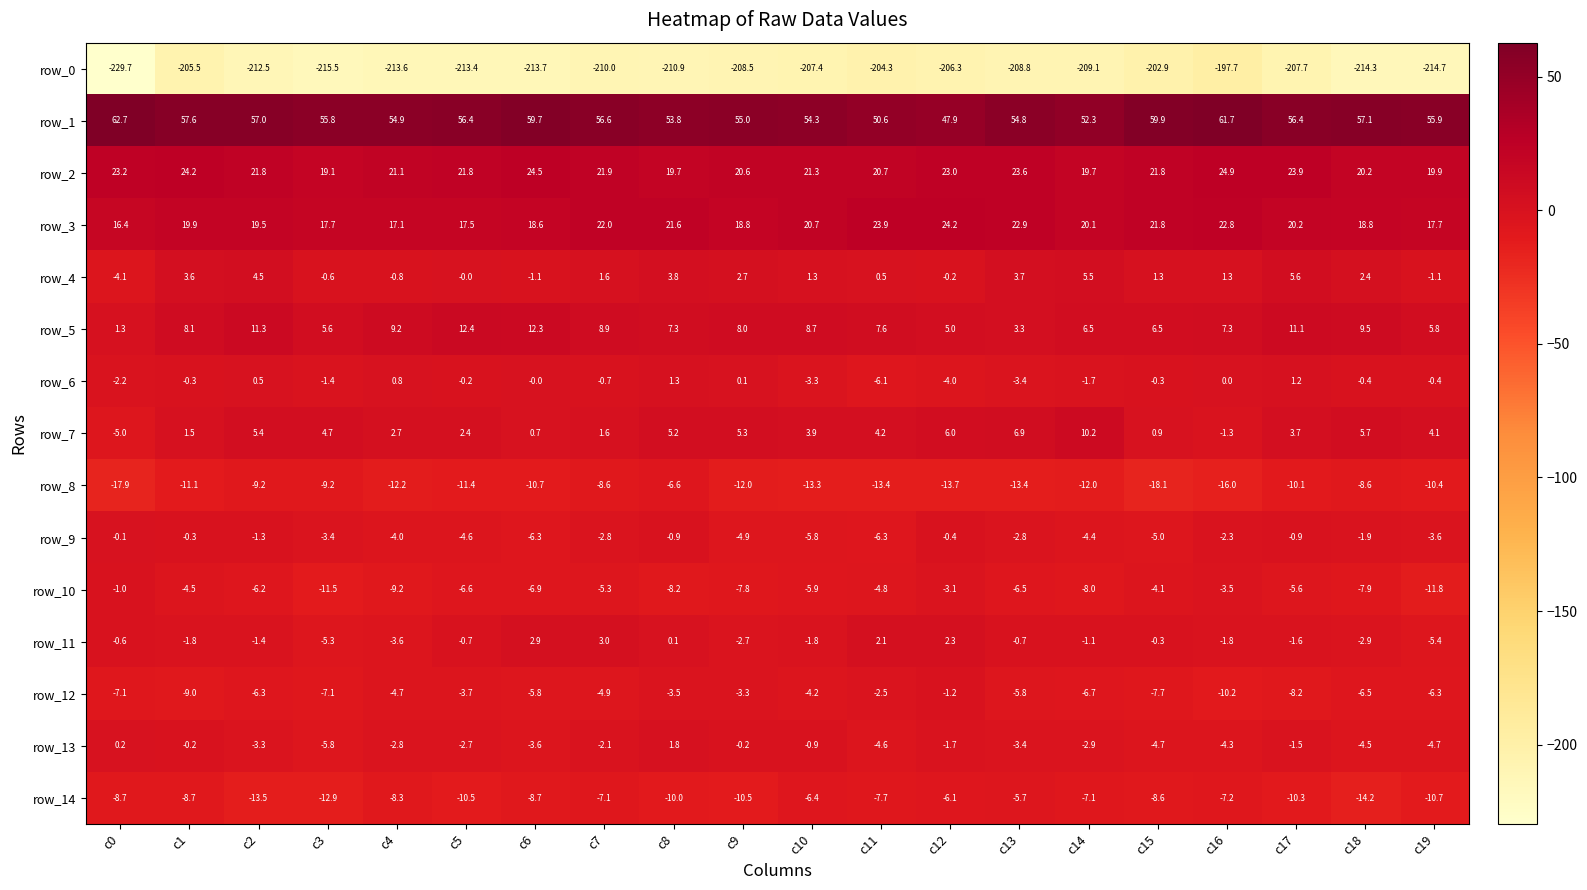

At which label does row_9 first exceed -2?

c0